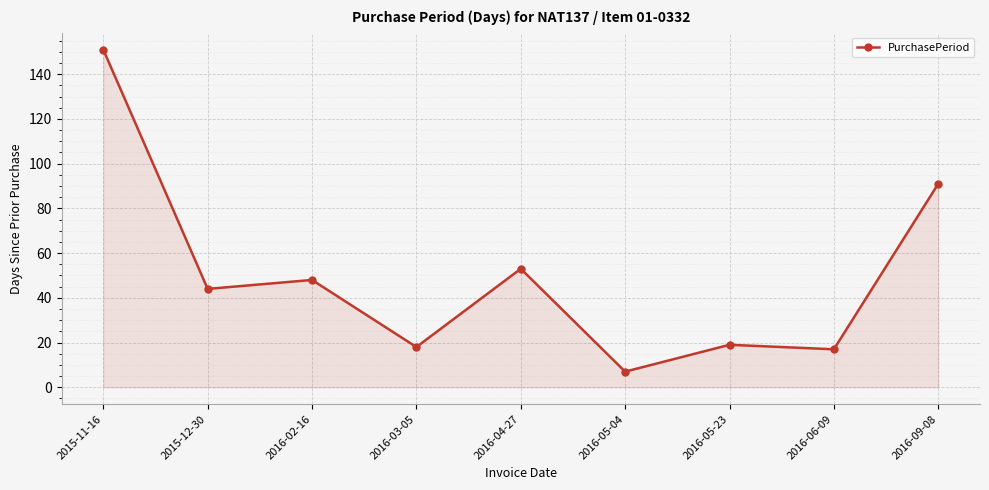

What is the maximum value shown in the chart?

151